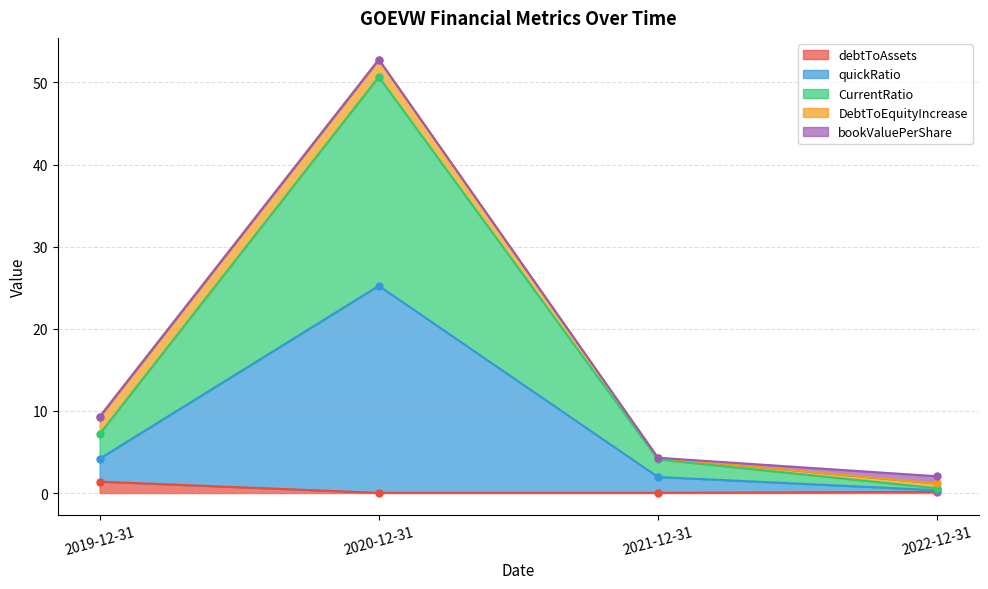

True or false: CurrentRatio has a value of 25.2 at 2020-12-31.

True